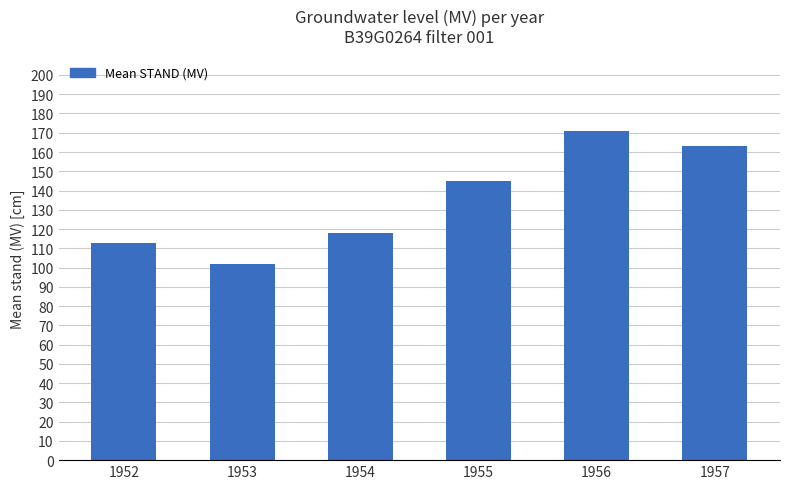

How many bars are there in total?

6